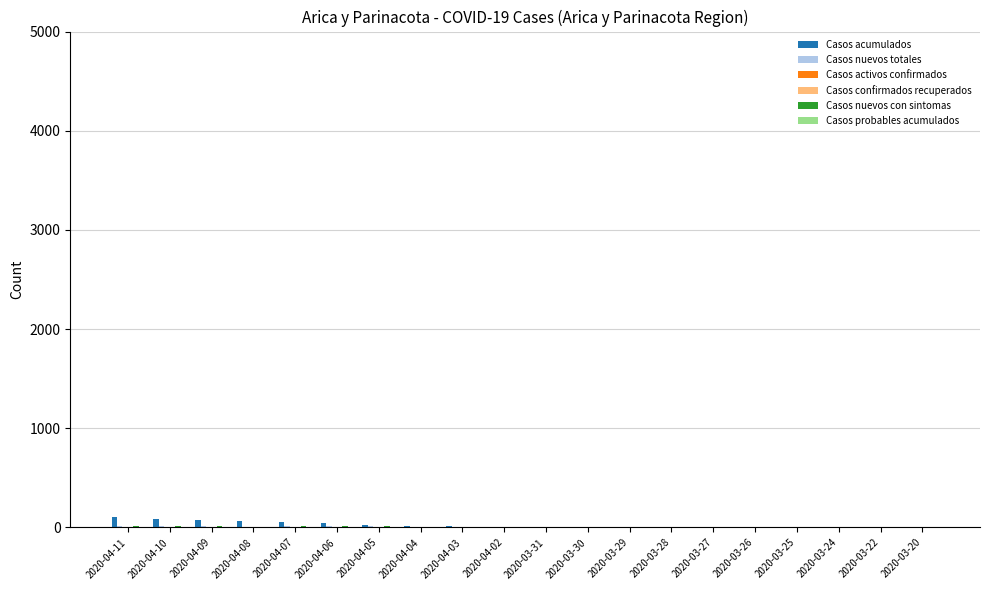

At which category is the sum across all series the highest?

2020-04-11